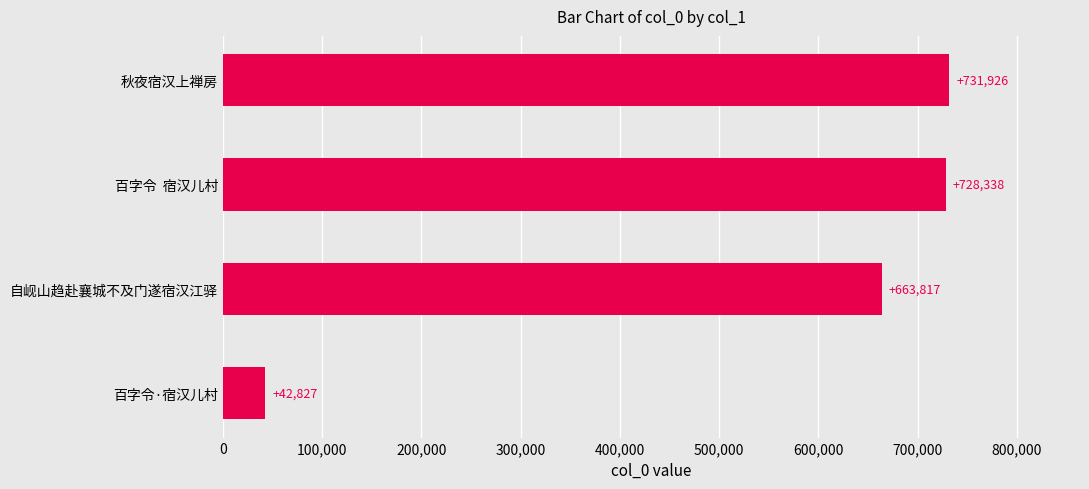

Read the value at 百字令·宿汉儿村.

42827